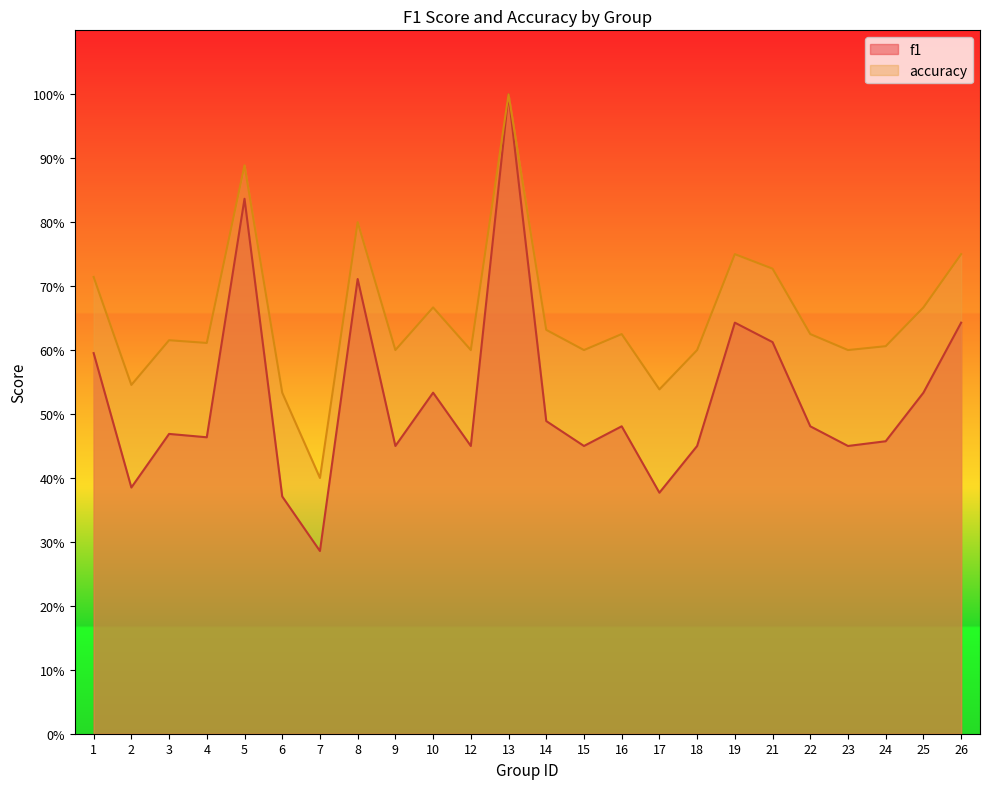

Which series has the largest total across all categories?

accuracy